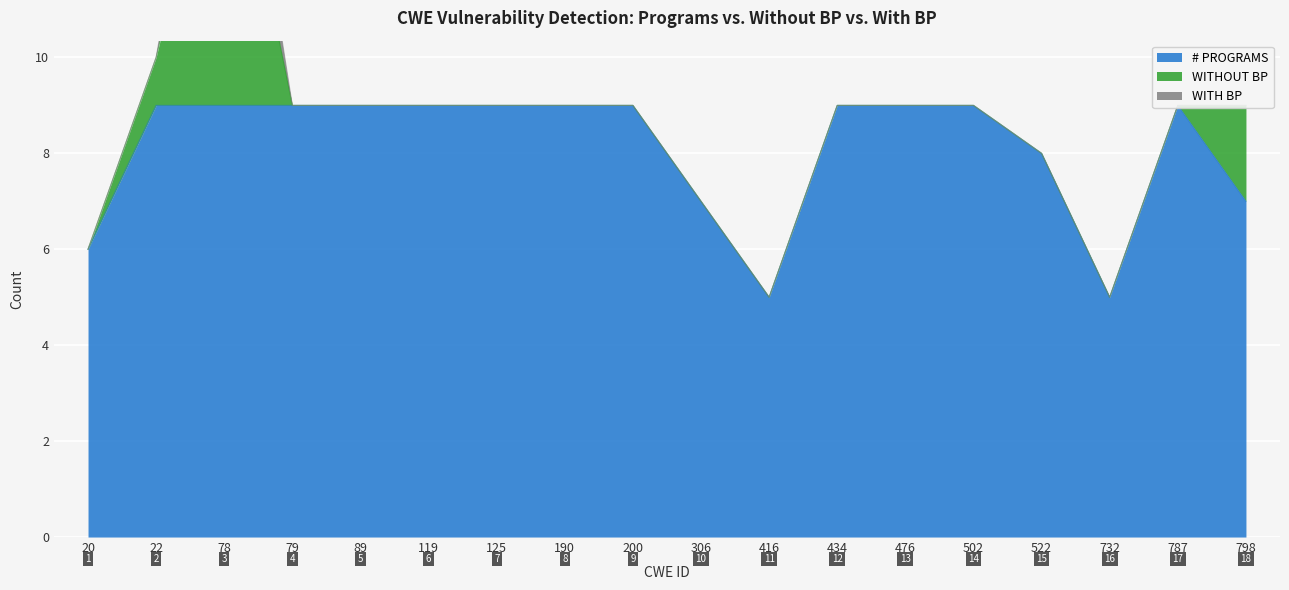

Reading right to left, list all the values displayed in this chart.

# PROGRAMS: 7	9	5	8	9	9	9	5	7	9	9	9	9	9	9	9	9	6
WITHOUT BP: 2	0	0	0	0	0	0	0	0	0	0	0	0	0	0	7	1	0
WITH BP: 0	0	0	0	0	0	0	0	0	0	0	0	0	0	0	2	0	0